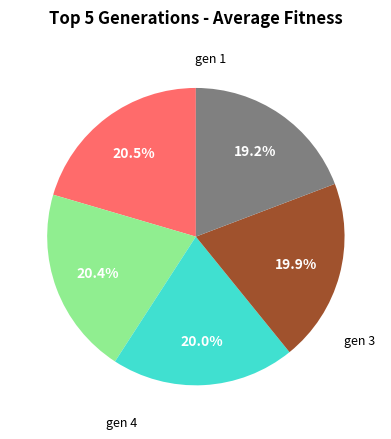

Is there any slice that represents more than half of the pie?

No